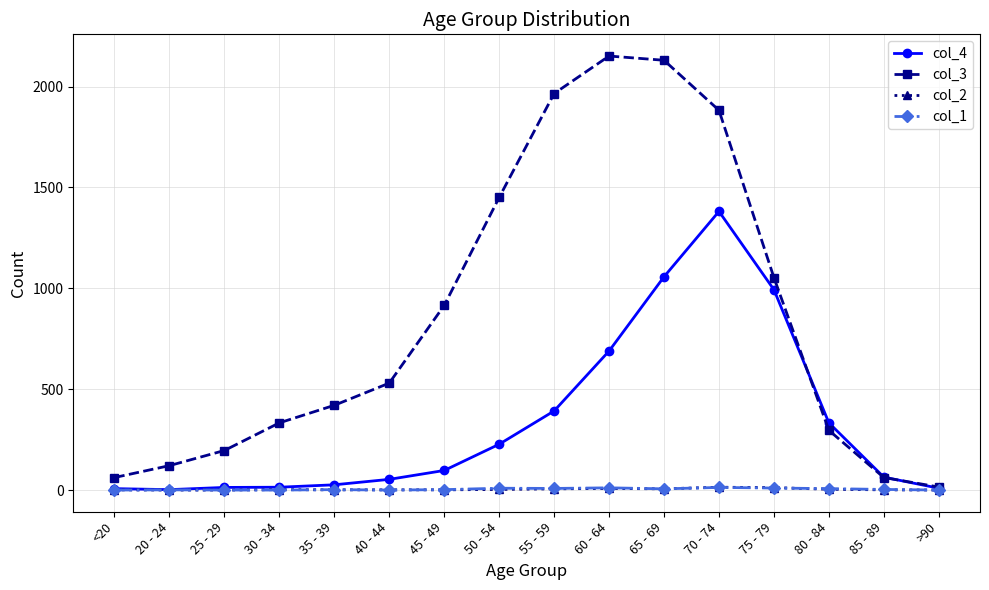

Where is col_3 nearest to the value 1083?

75 - 79